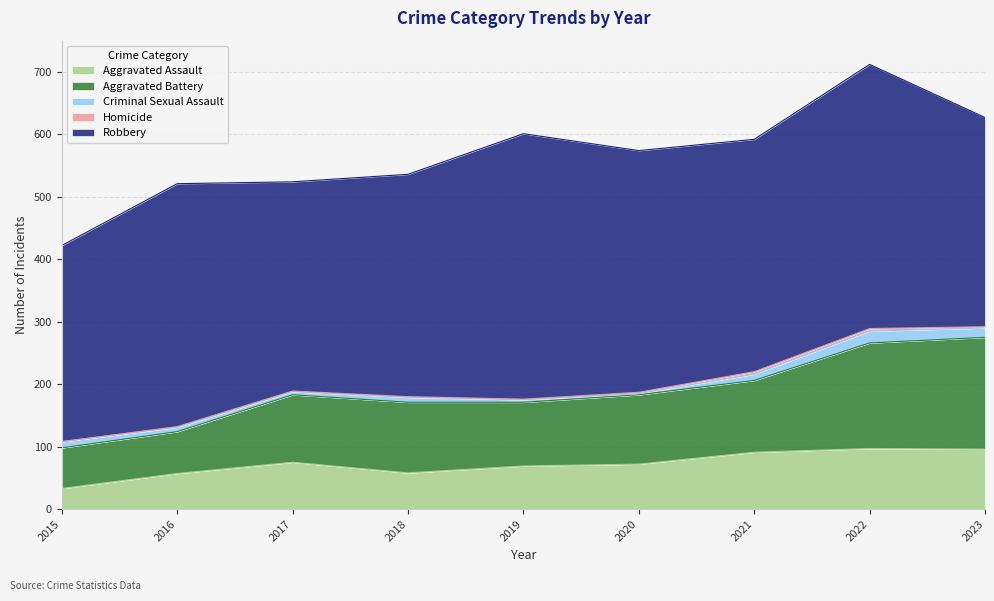

What is the sum of all Criminal Sexual Assault values?

80